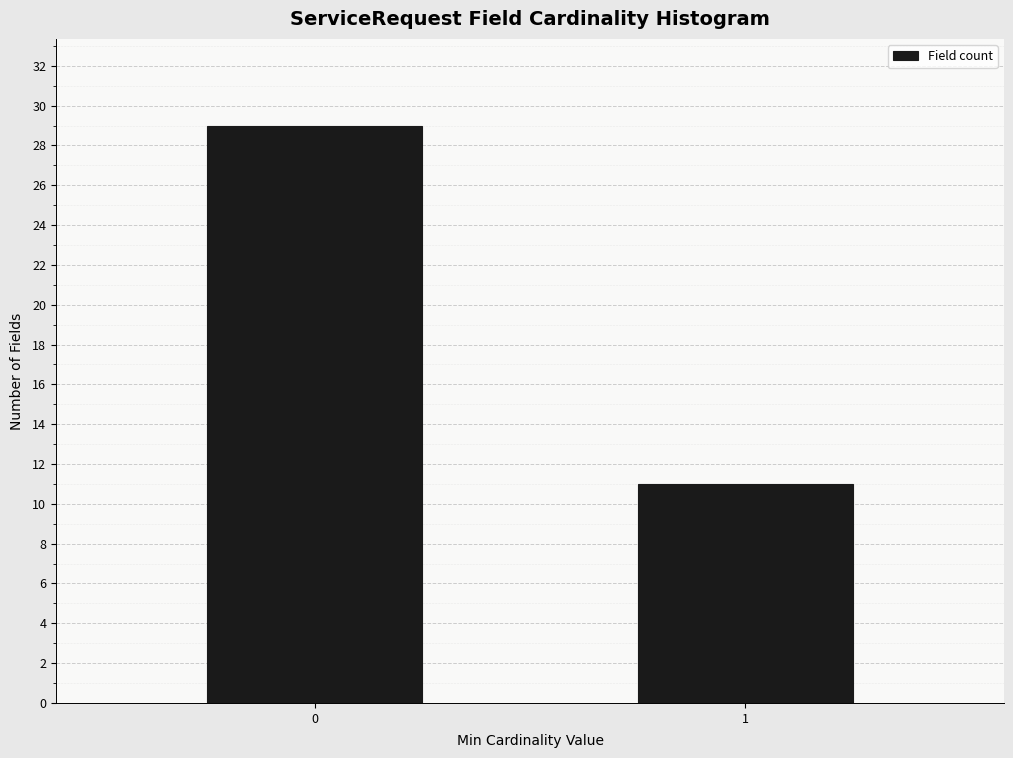

Reading left to right, what are all the values shown in this chart?

0=29	1=11